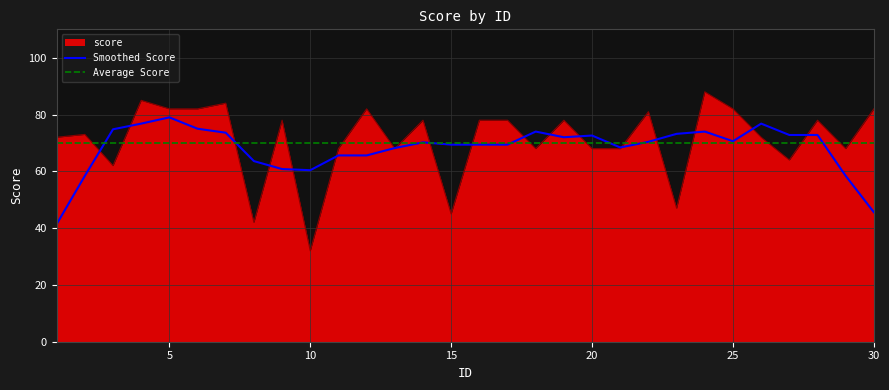

Which series ends up on top after the final intersection of Average Score and score?

score